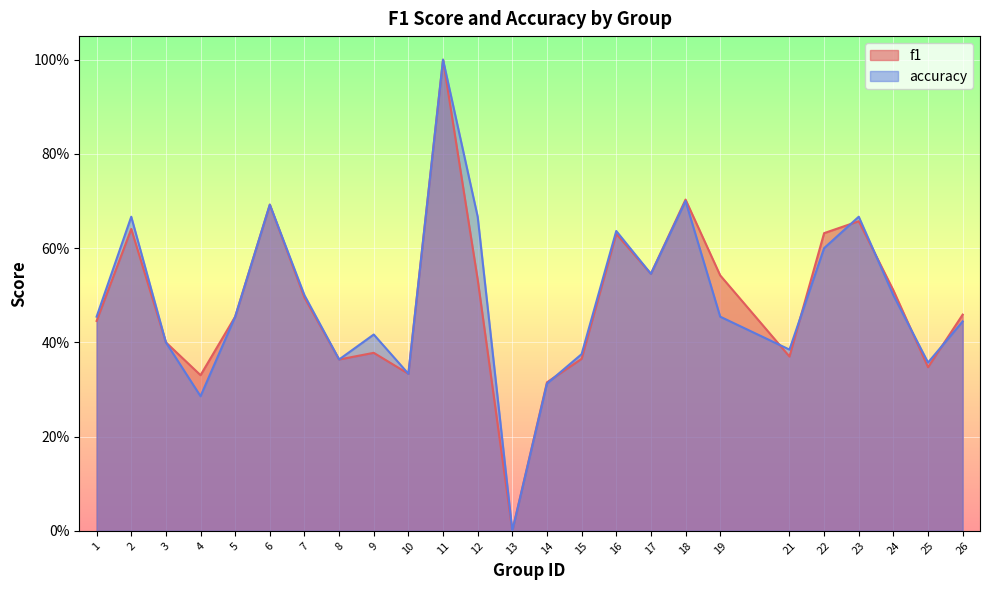

The value of f1 at 23 is 0.7. True or false?

True